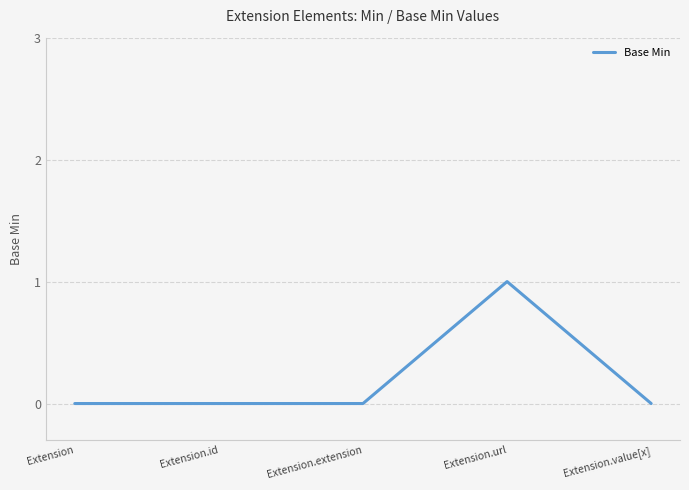

Which label corresponds to the largest value in the chart?

Extension.url